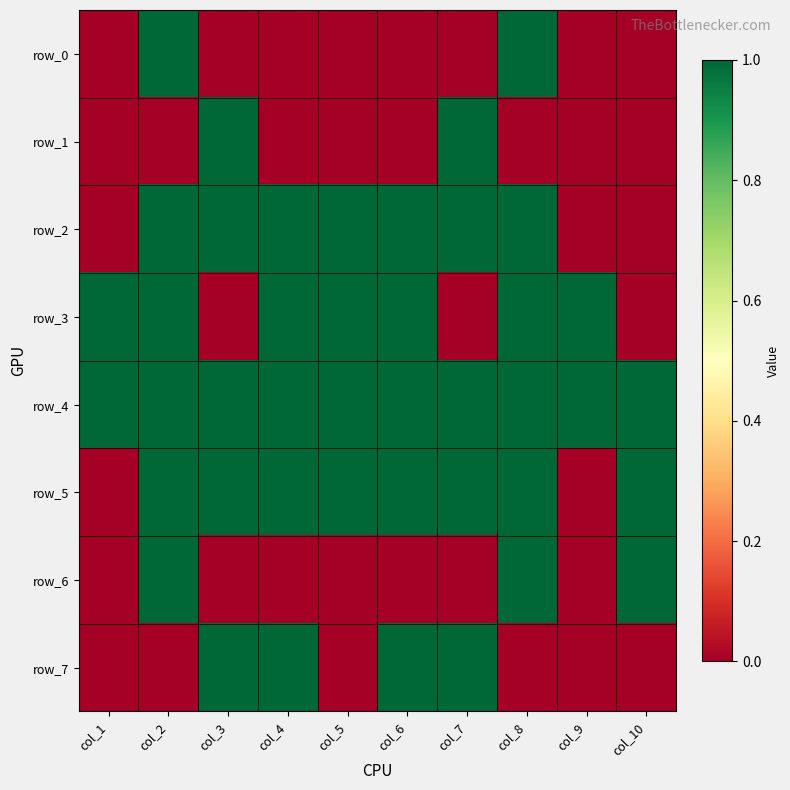

Rank the series by their maximum value, from lowest to highest.

row_0, row_1, row_2, row_3, row_4, row_5, row_6, row_7